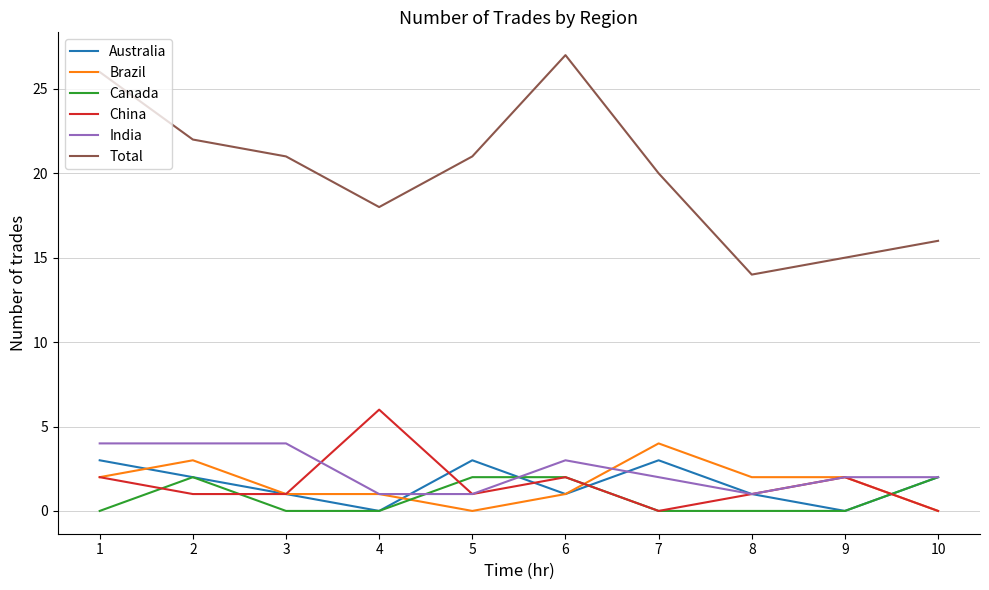

Which series has the largest total across all categories?

Total